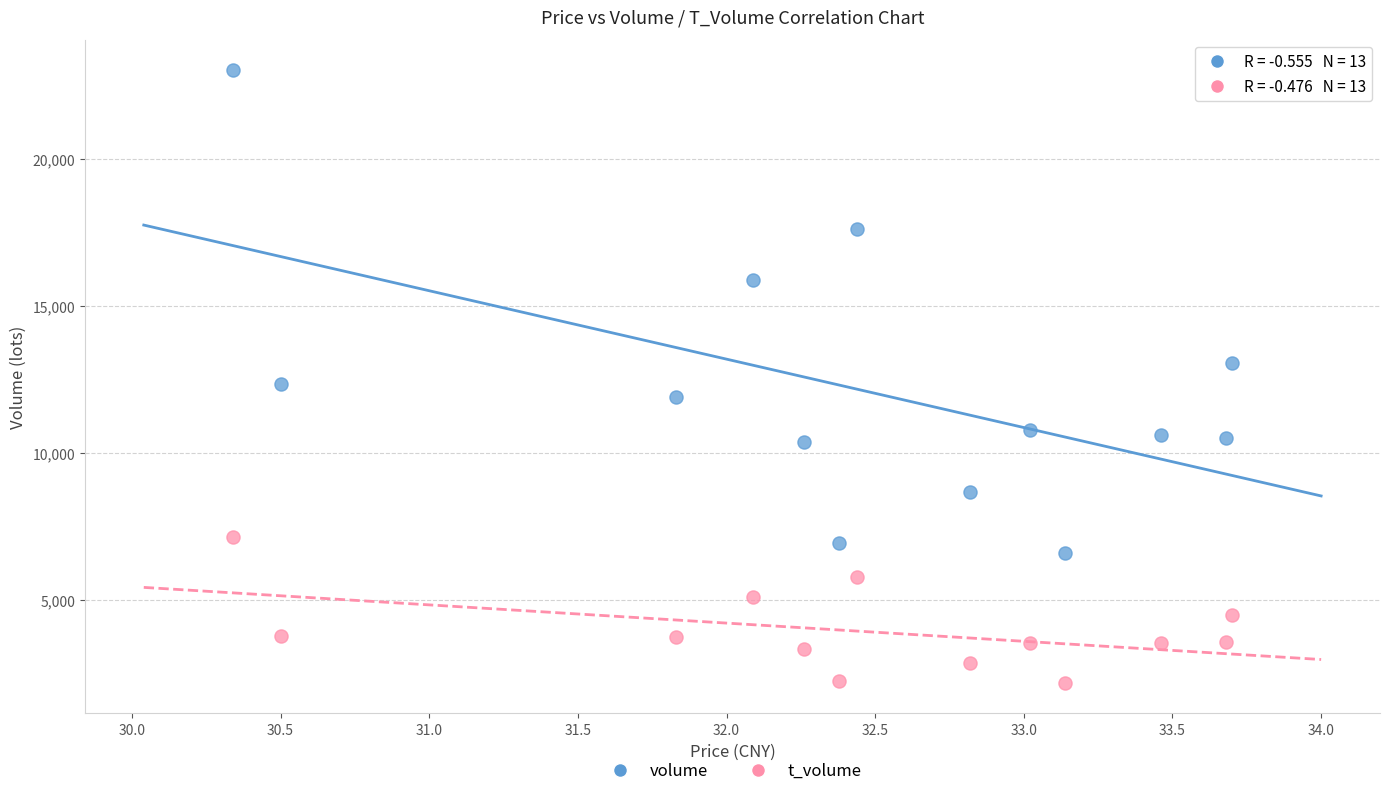

Which series has the largest Y range (max minus min)?

volume